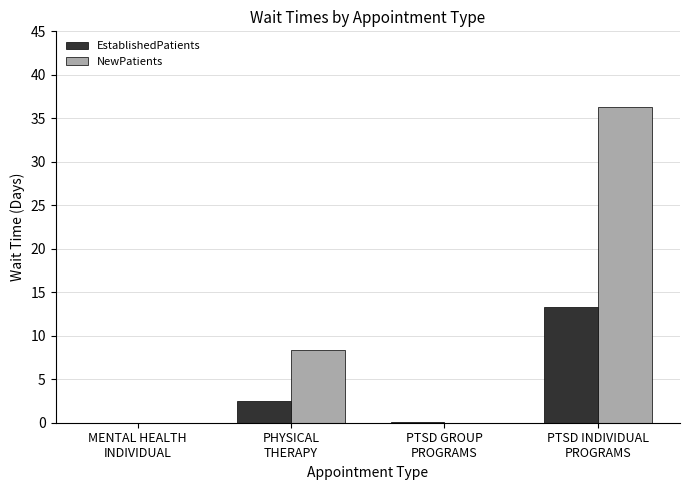

The NewPatients series shows 0.0 at MENTAL HEALTH
INDIVIDUAL. True or false?

True